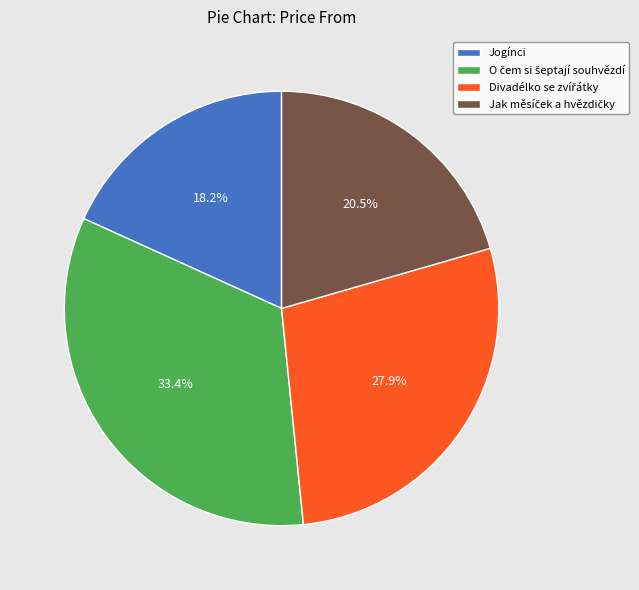

Is there a majority slice in this chart?

No